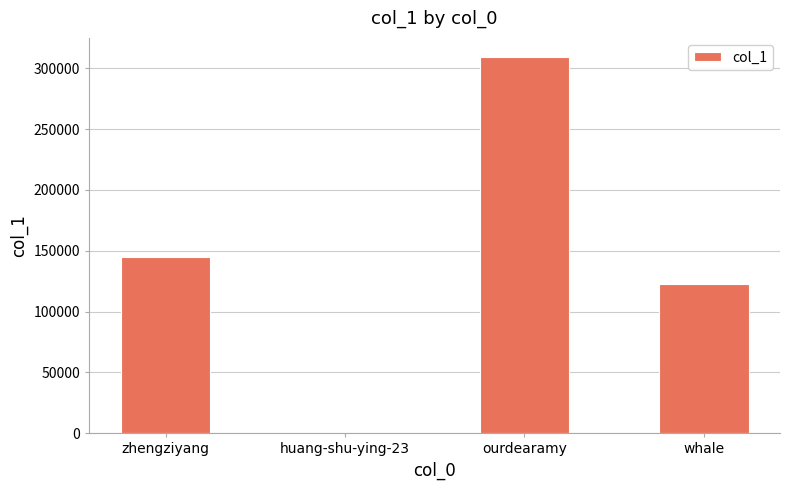

Reading left to right, what are all the values shown in this chart?

zhengziyang=144790	huang-shu-ying-23=29	ourdearamy=309536	whale=123037